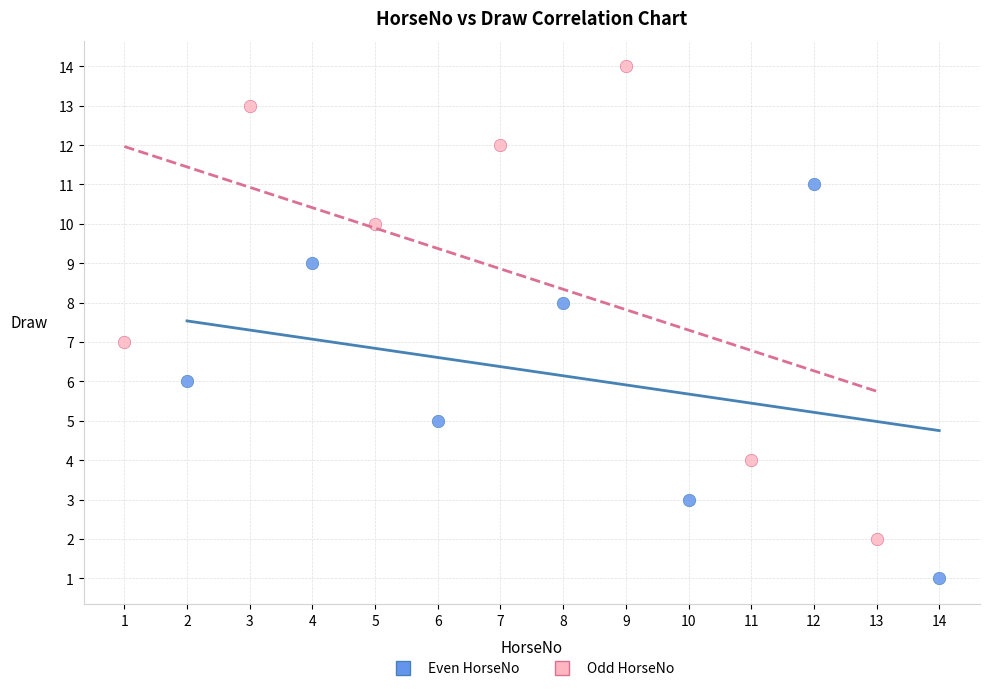

Which series reaches the maximum Y coordinate?

Odd HorseNo